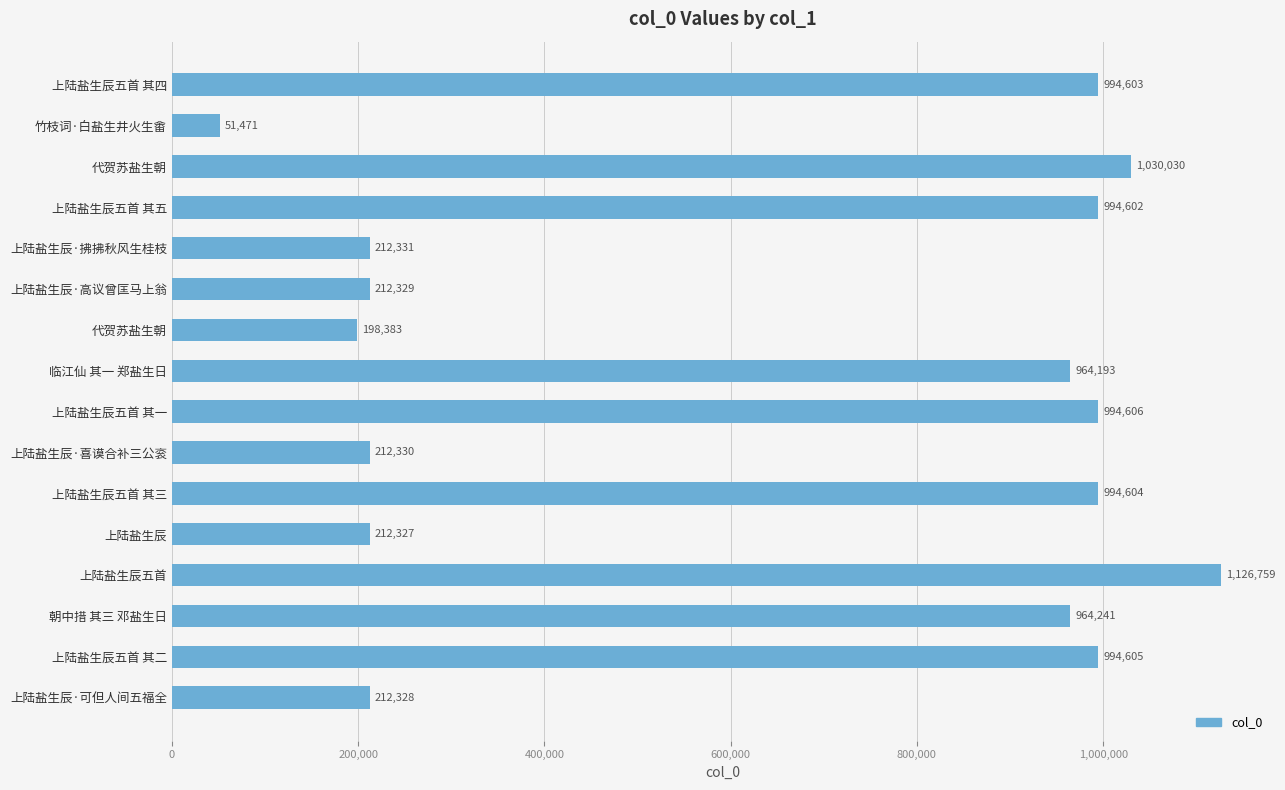

How many data points does each series have?

16